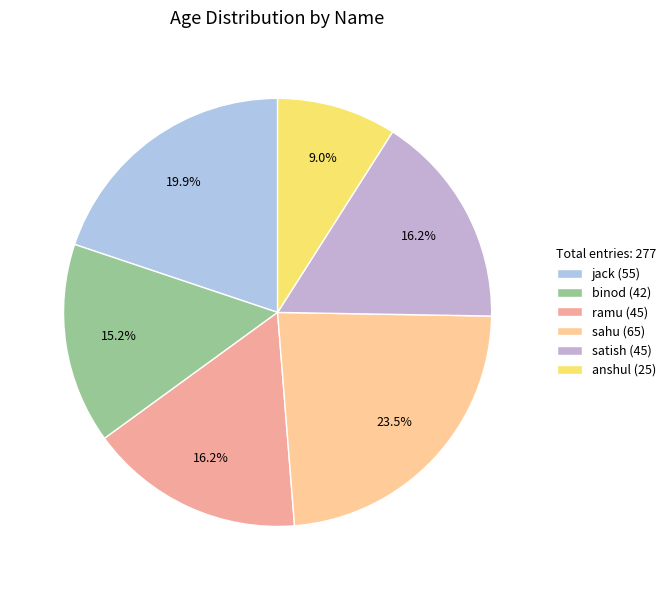

Does anshul represent more than half of the total?

No